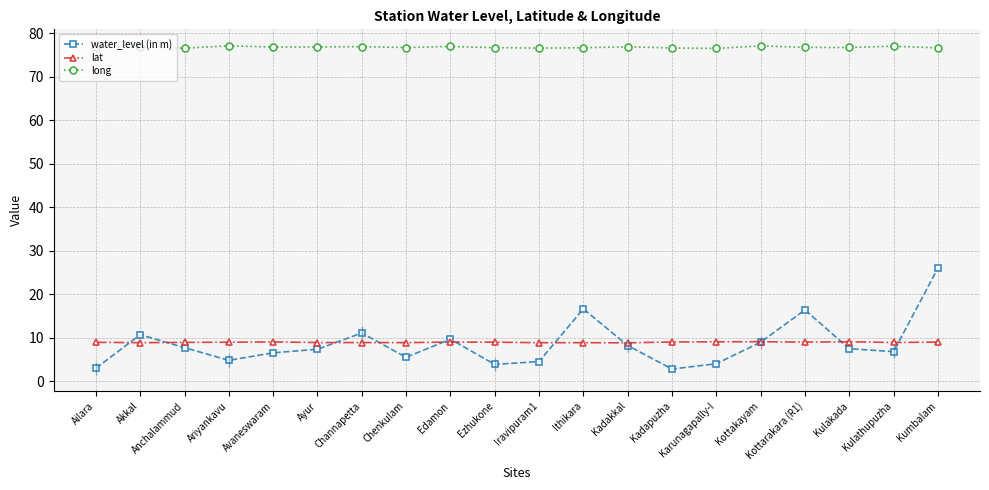

Between Ariyankavu and Channapetta, which is larger?

Channapetta